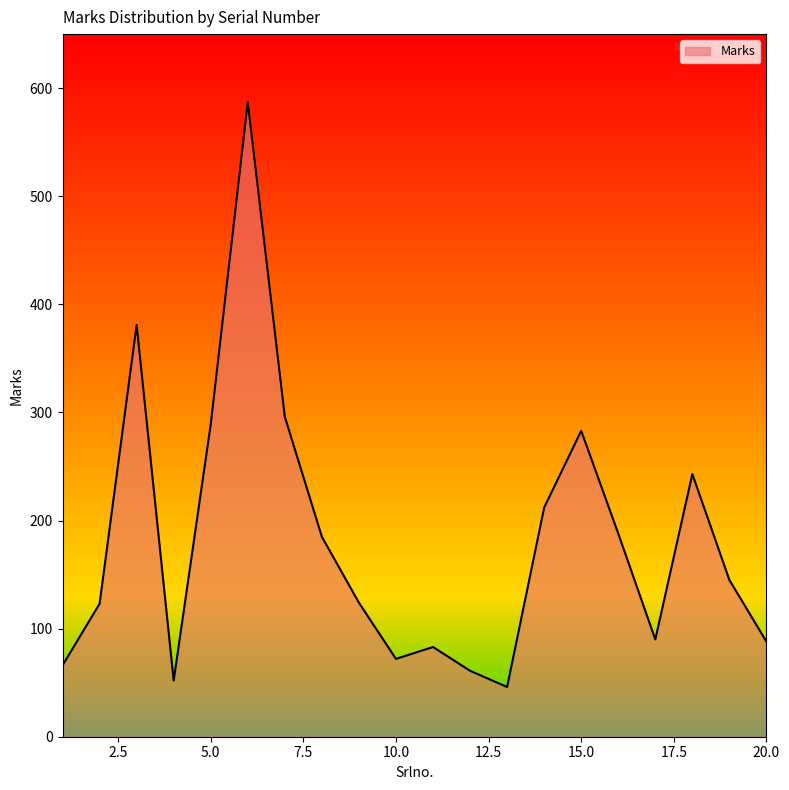

What is the greatest value displayed?

587